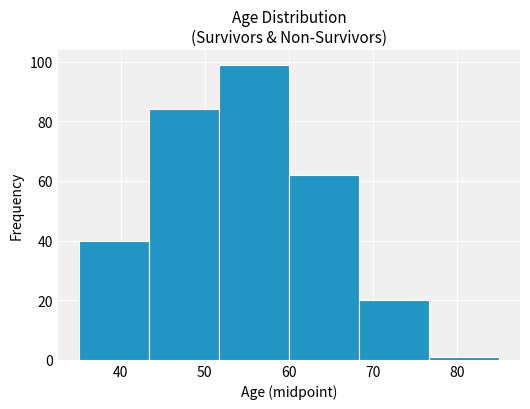

Reading left to right, list every bar in this chart as the range it spans on the x-axis followed by its height. Neither the bar edges nor the heights are printed on the chart, so give them approximately, as read against the axes.

35 to 43: 40
43 to 52: 84
52 to 60: 100
60 to 68: 62
68 to 77: 20
77 to 85: under 2